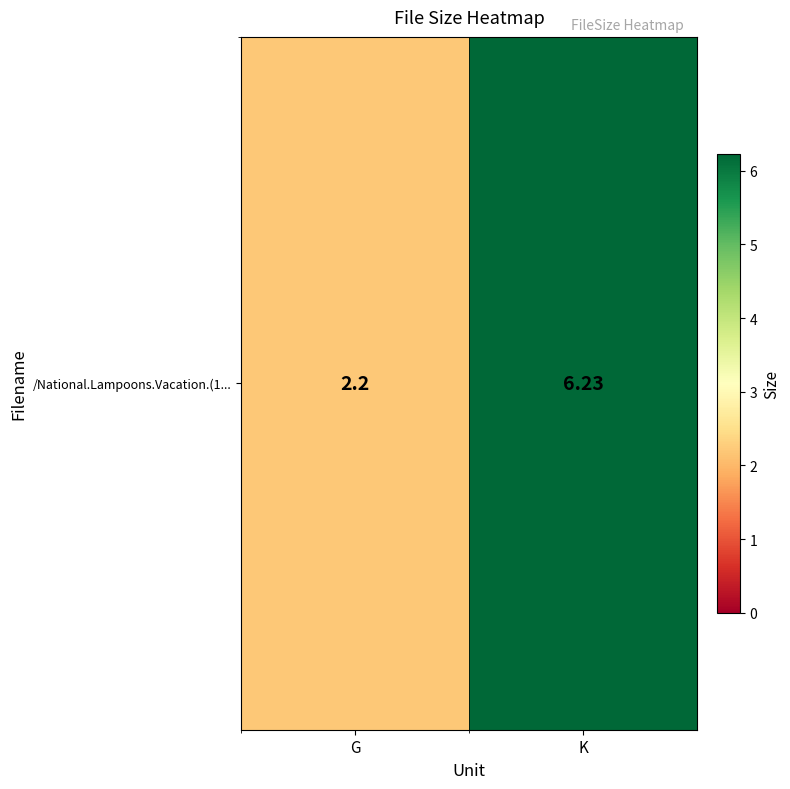

At which label is the value closest to 4?

G